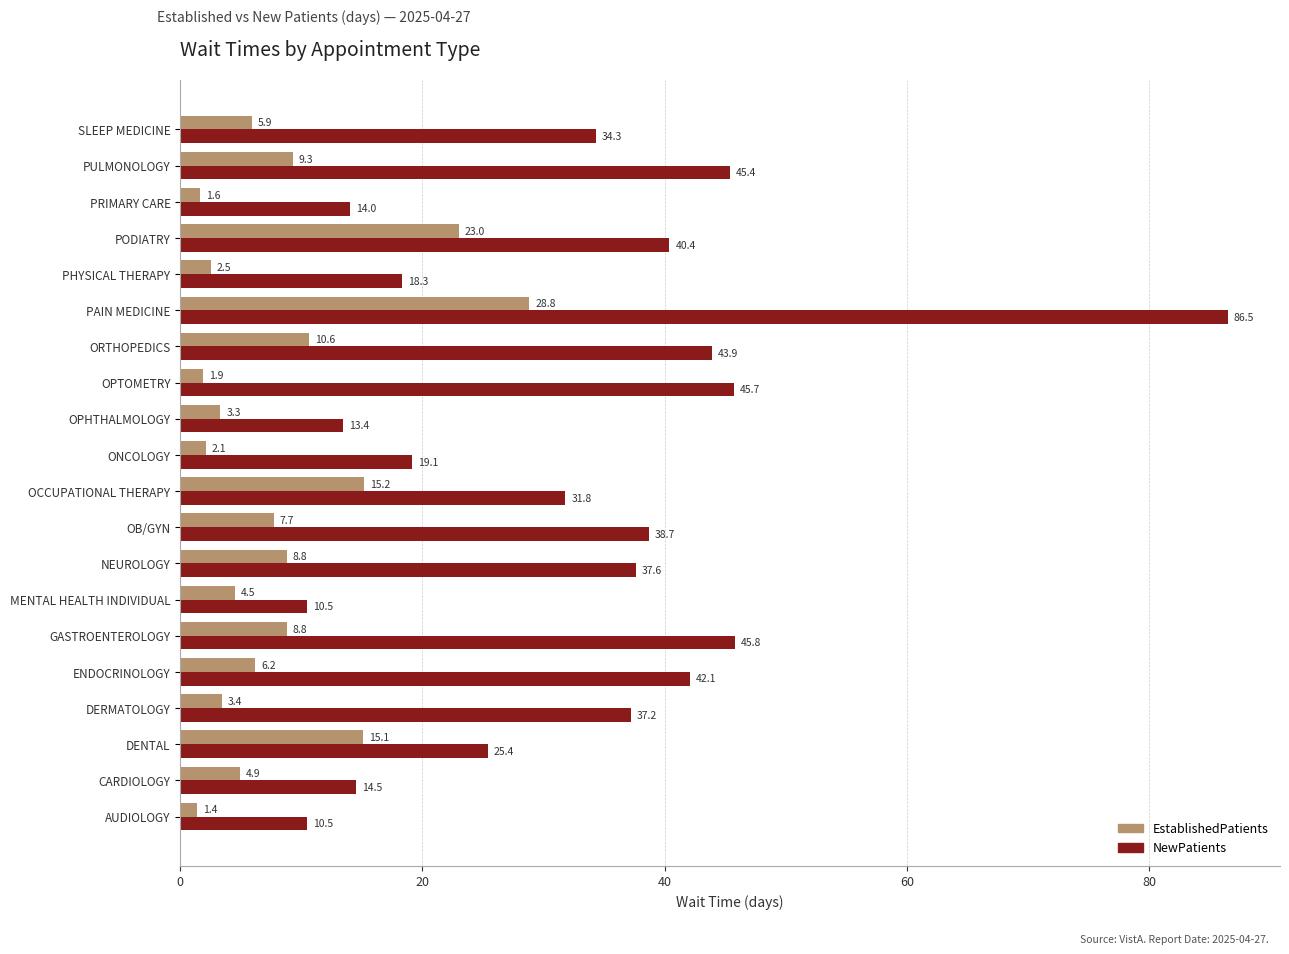

Rank the series by their average value, from lowest to highest.

EstablishedPatients, NewPatients